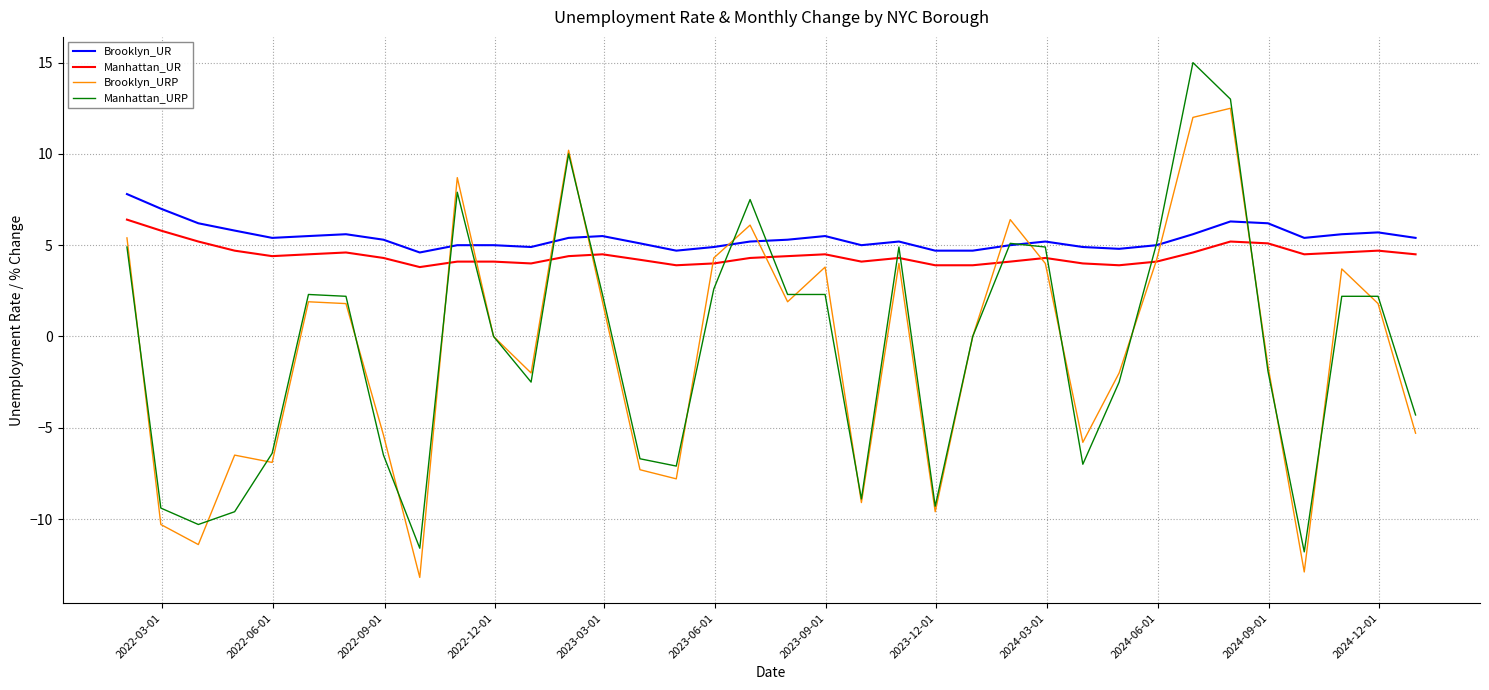

True or false: Brooklyn_UR and Manhattan_URP cross at least once.

True